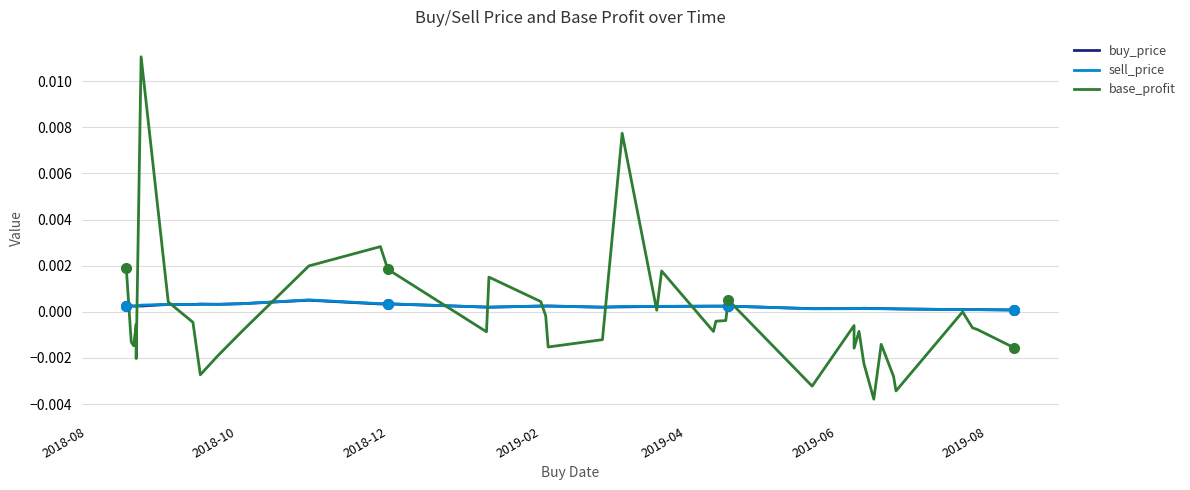

In buy_price, how many points are lower than both neighbors (excluding endpoints)?

12